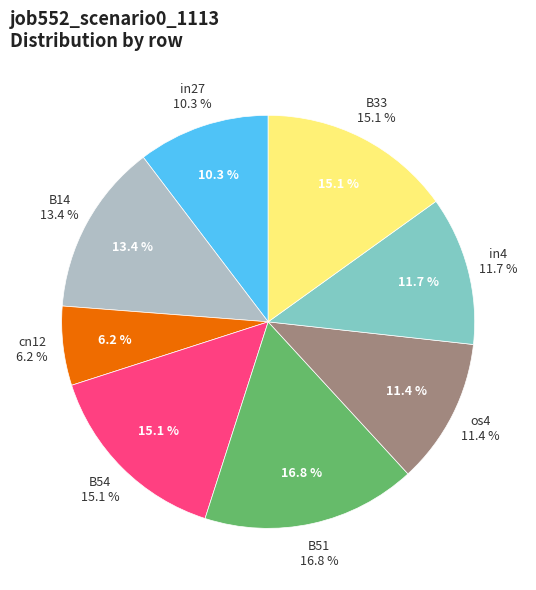

The os4 slice represents 11% of the pie. True or false?

True